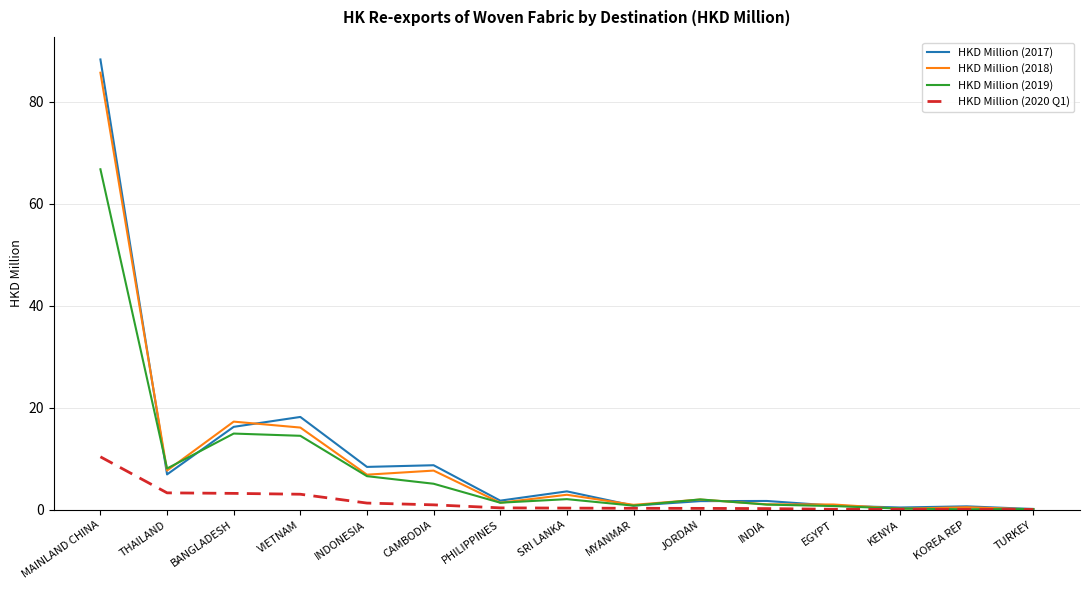

At which category is the sum across all series the highest?

MAINLAND CHINA